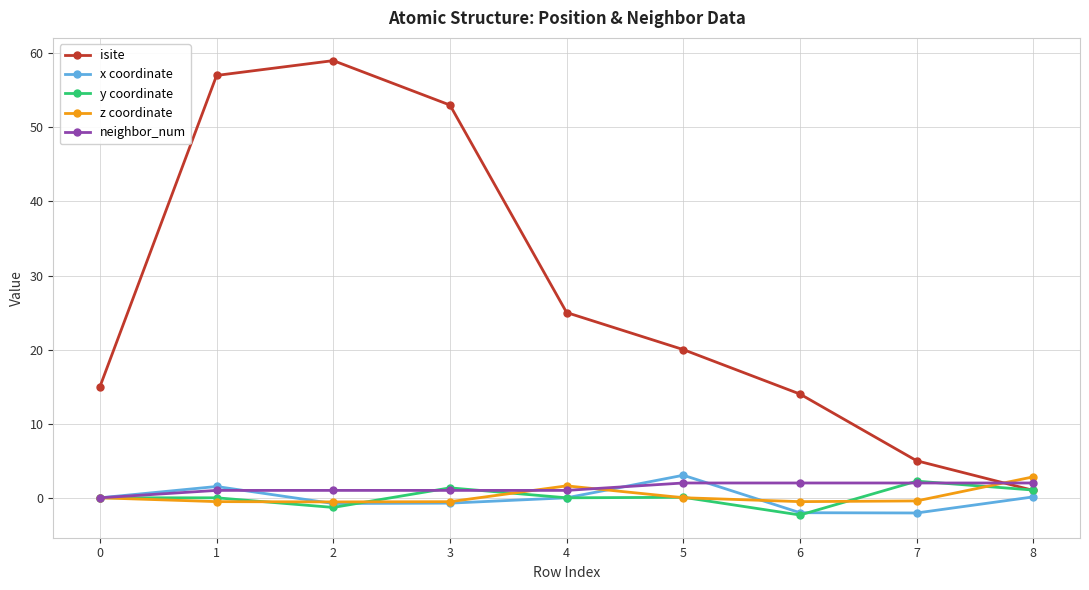

Which series has the largest total across all categories?

isite